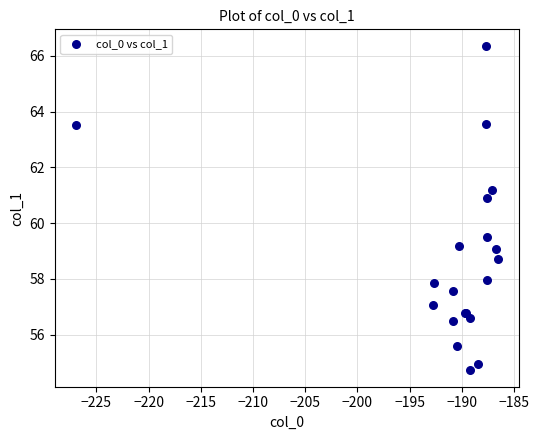

What Y value in the scatter plot is closest to 60?

59.5